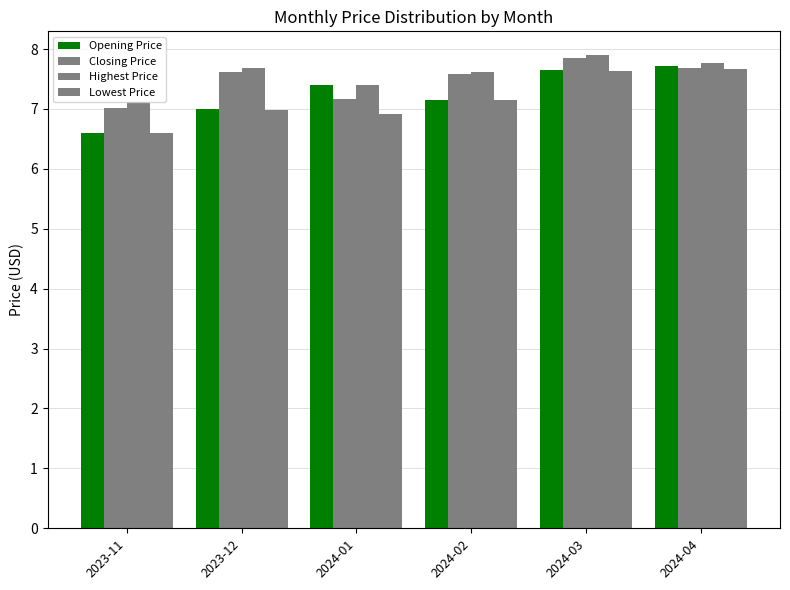

At which label does Opening Price reach its peak?

2024-04